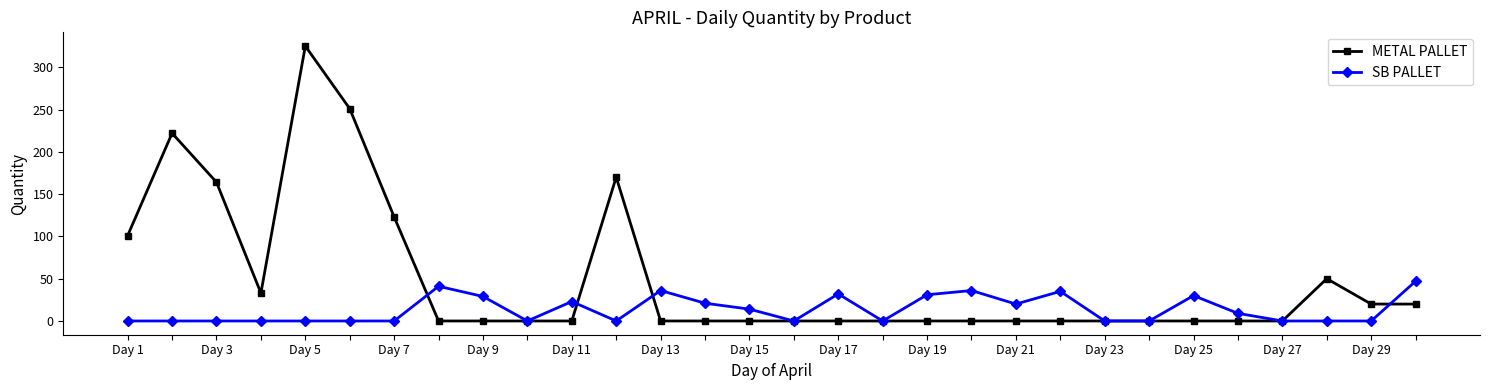

What is the maximum value shown in the chart?

325